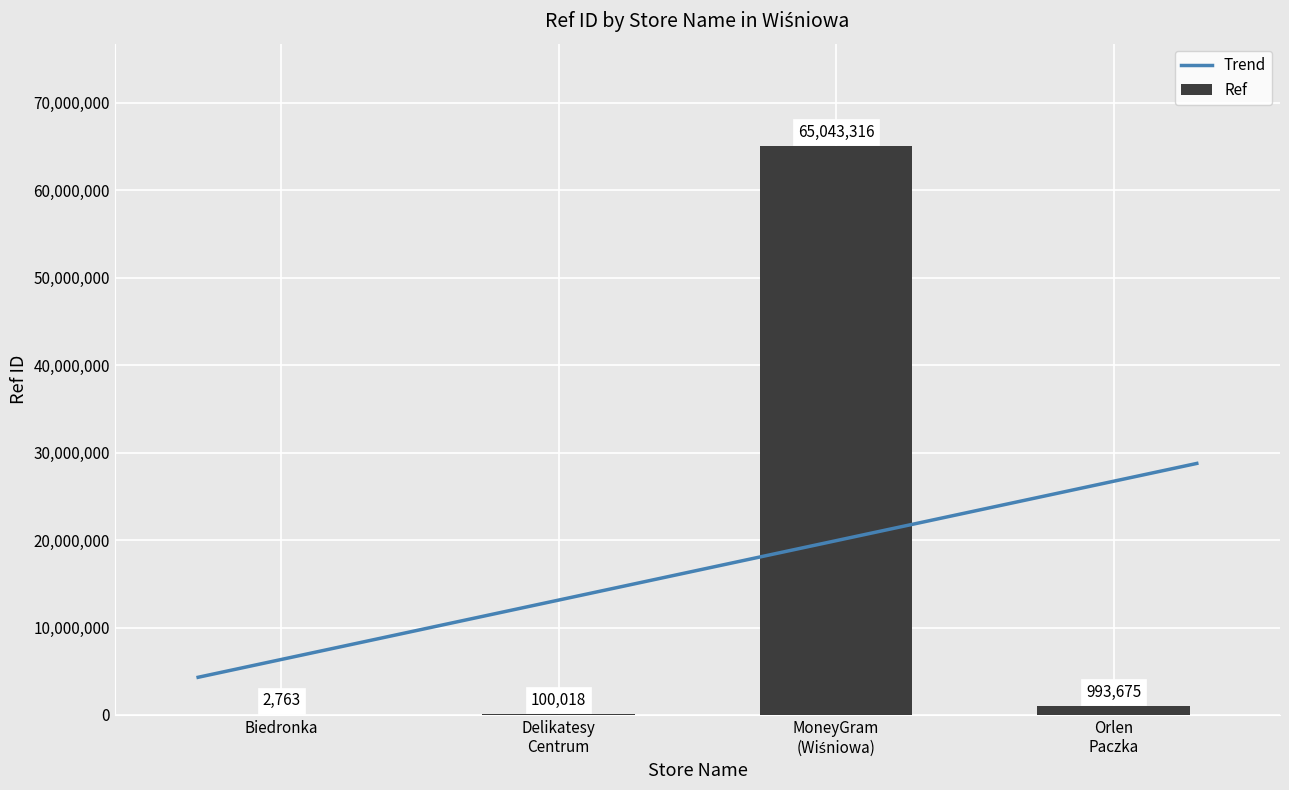

Does the chart contain stacked bars?

No